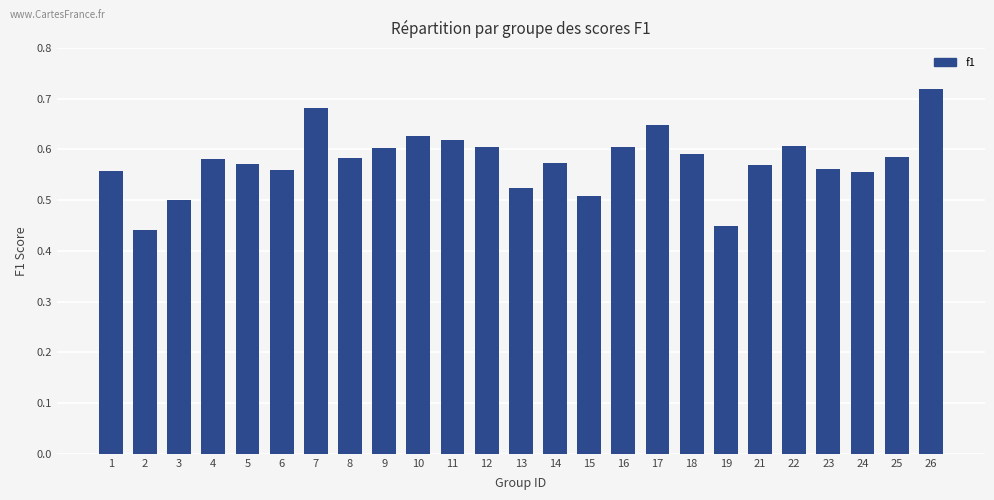

How many categories are shown in the chart?

25